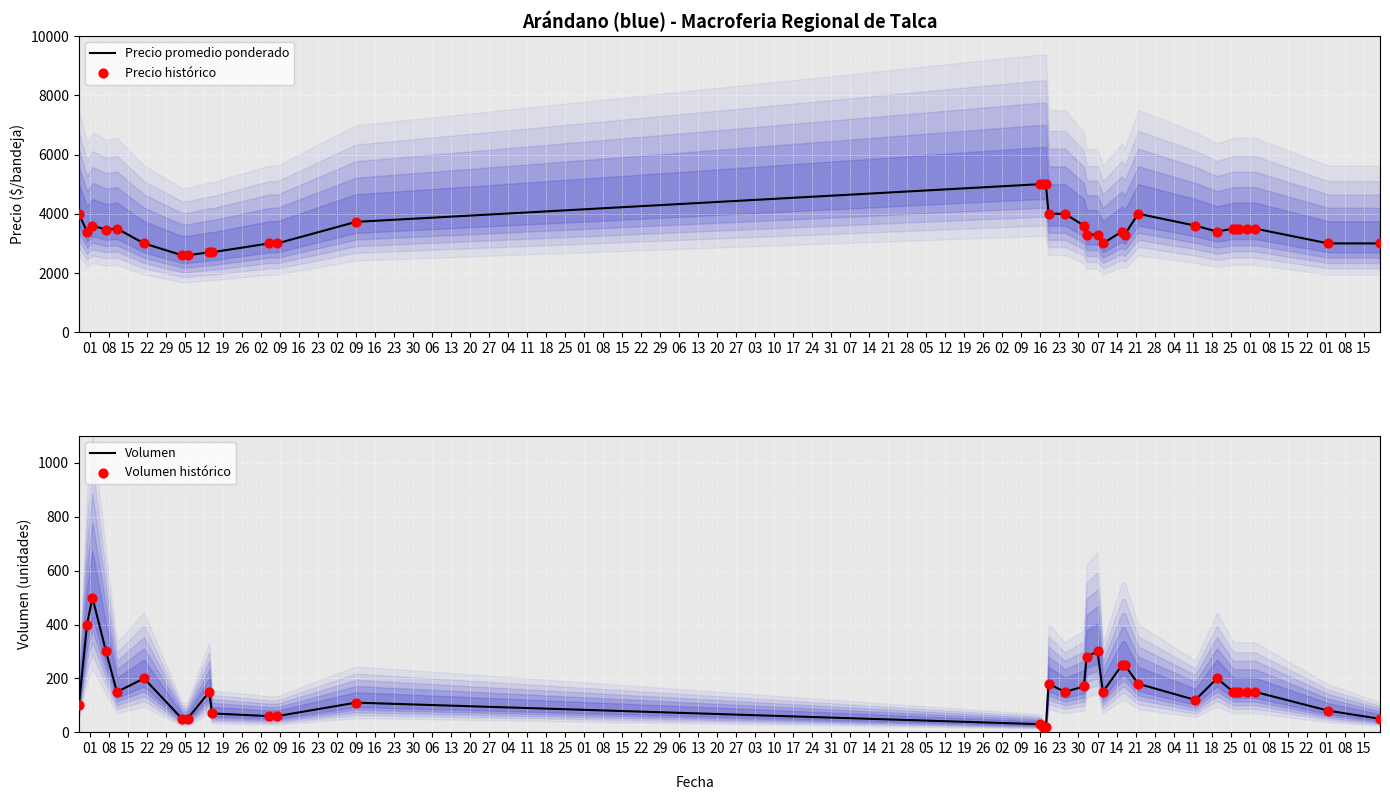

Is the value of Volumen at 02 greater than the value of Precio promedio ponderado at 25?

No